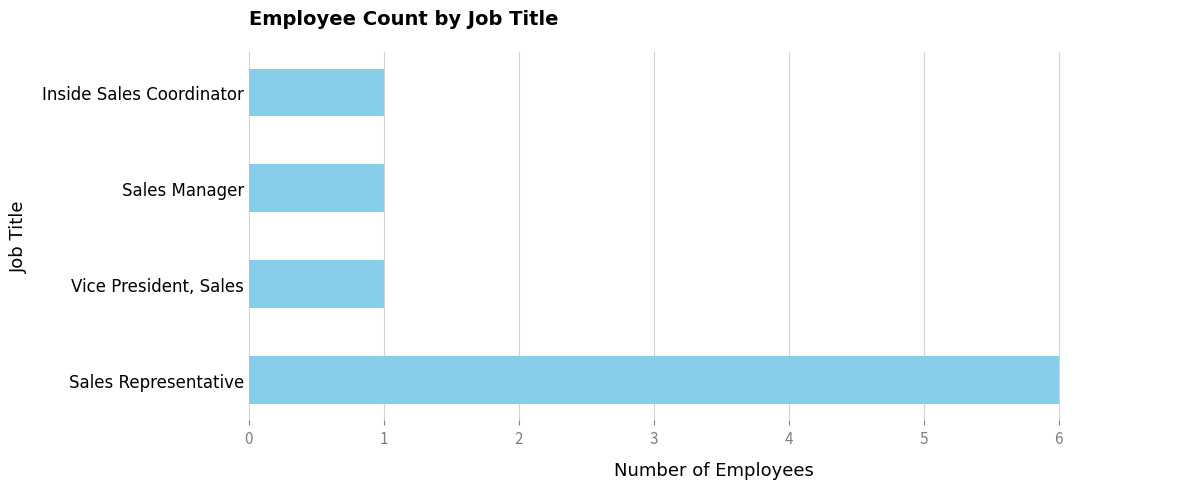

What is the maximum value shown in the chart?

6